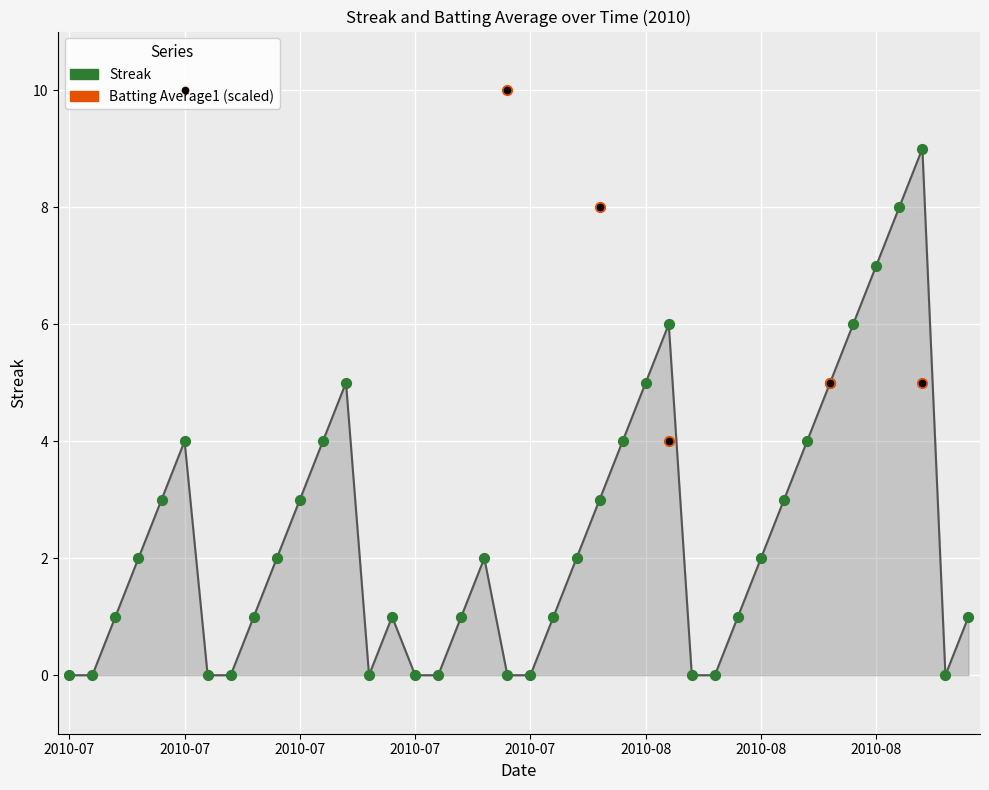

What are all the series names shown in the legend?

Streak, Batting Average1 (scaled)